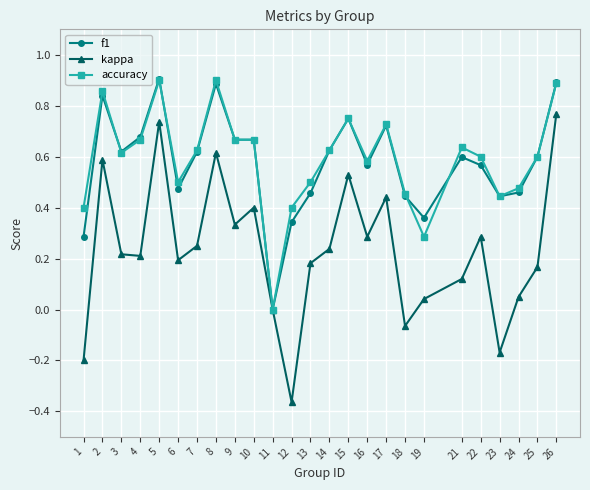

True or false: f1 has more than 0 points higher than both neighbors.

True